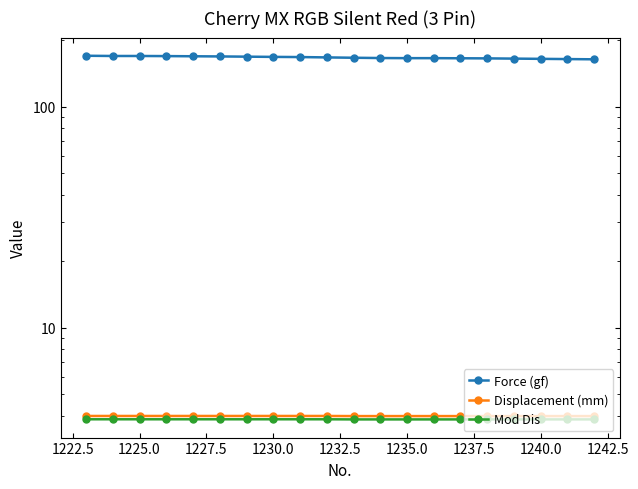

The Force (gf) series shows 292.4 at 1230.0. True or false?

False